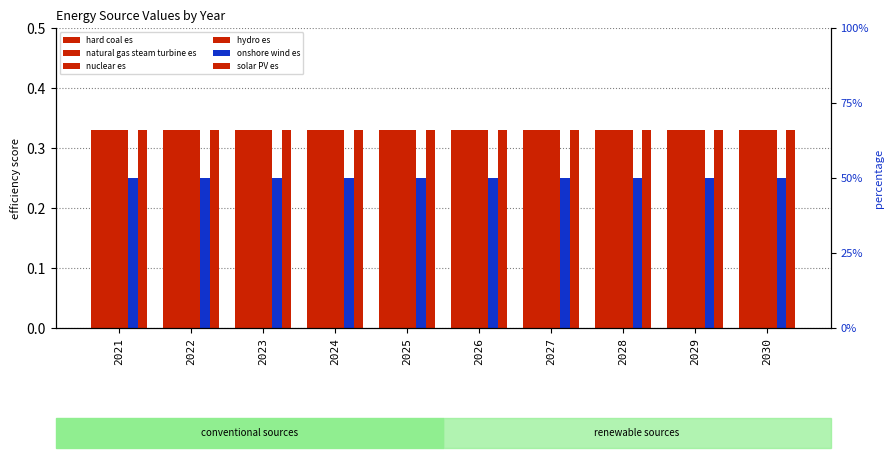

Is the value of natural gas steam turbine es at 2025 greater than the value of nuclear es at 2027?

No